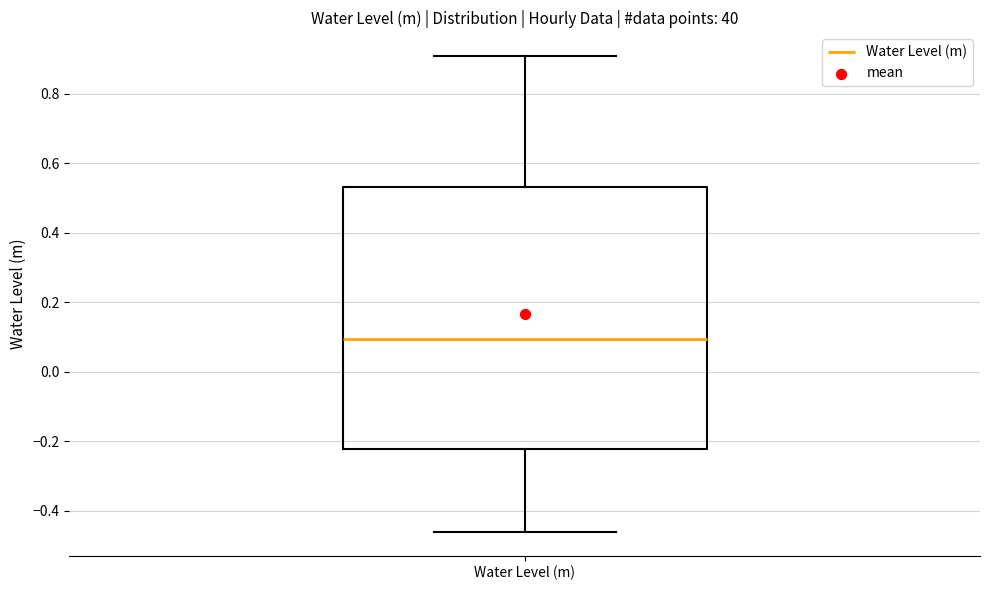

Read this box plot against the y-axis: the position of the median line, the range covered by the box, and the ends of both whiskers. The values are not printed on the chart, so give them approximately, as read against the axis.

median 0.10, box -0.22 to 0.54, whiskers -0.46 to 0.90